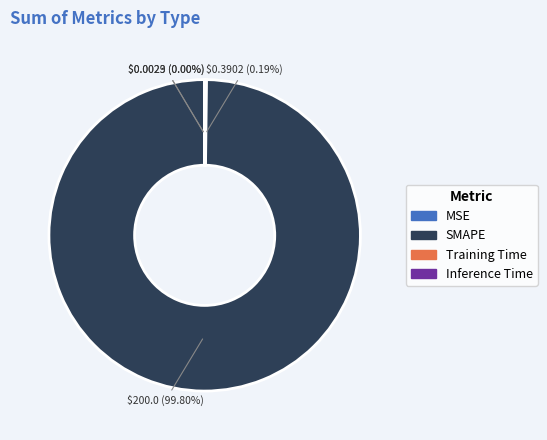

Which category has the biggest portion of the pie?

SMAPE